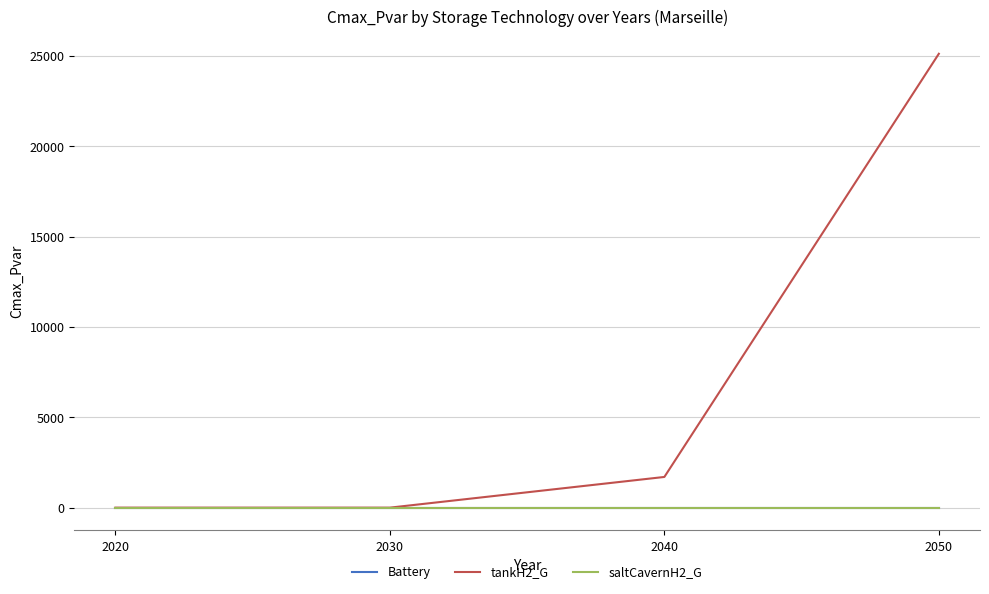

Which category has the lowest value across all series?

2020